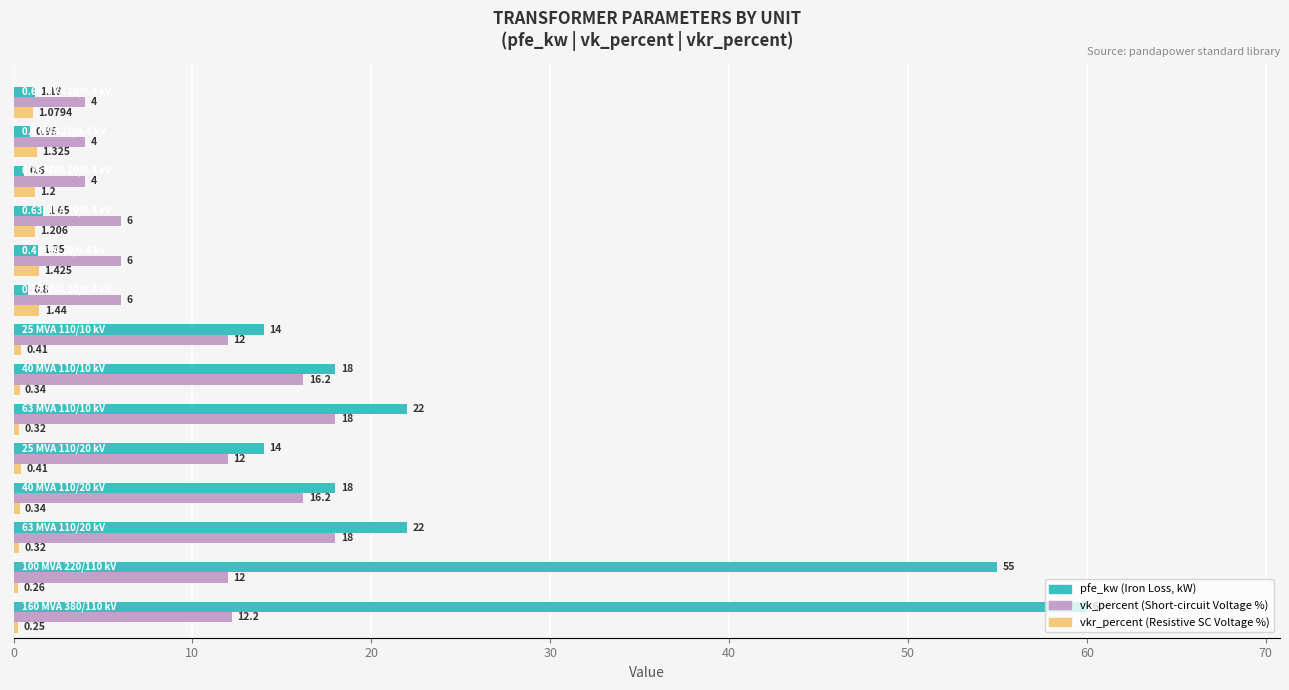

How many data points does each series have?

14